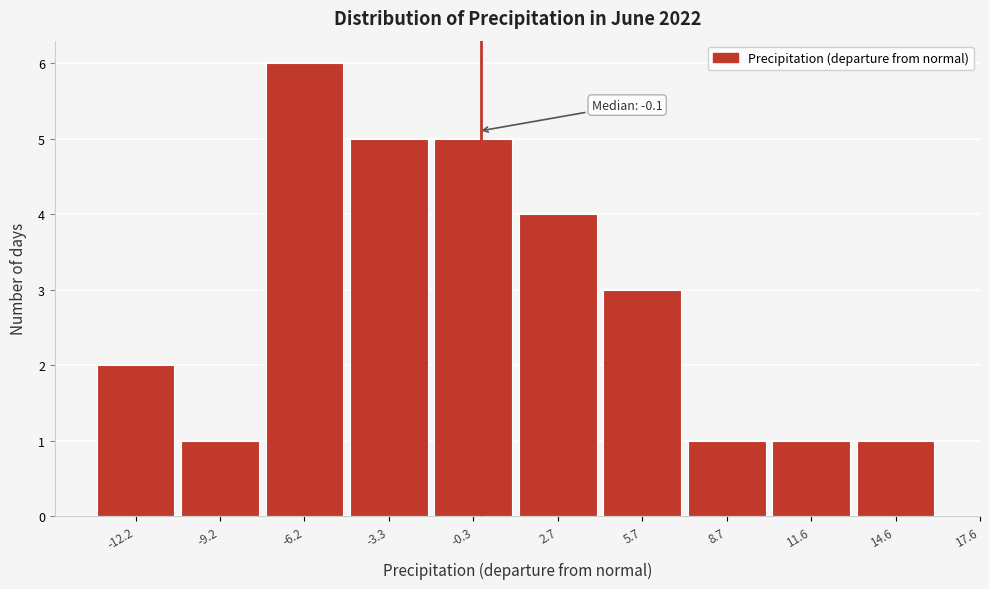

Reading left to right, transcribe all the data shown in this chart.

2	1	6	5	5	4	3	1	1	1